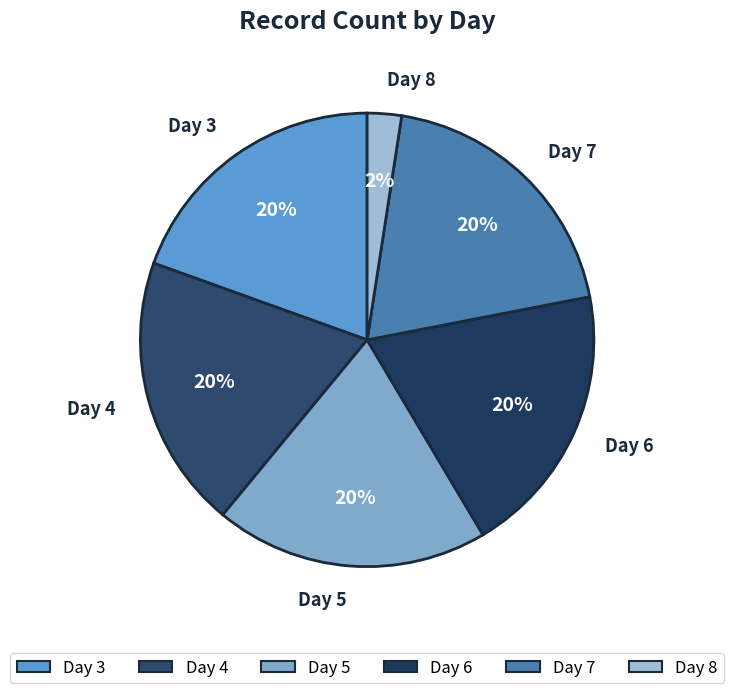

Is it true that Day 6 is 20% of the pie?

True